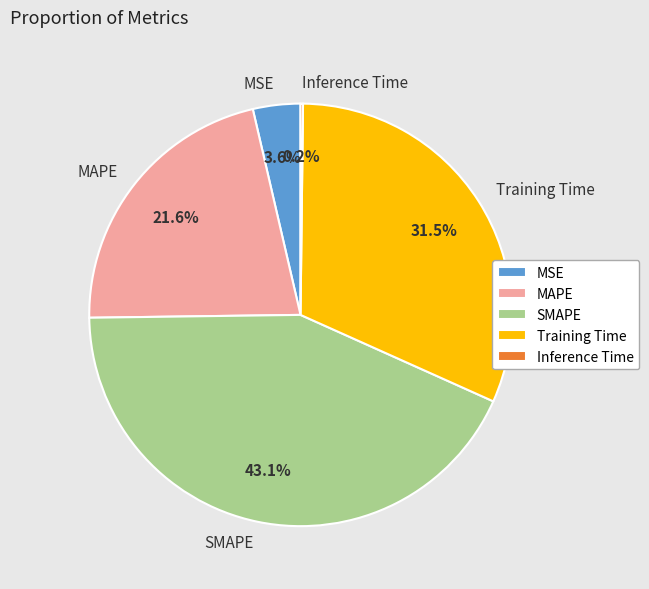

Does any single category account for the majority?

No